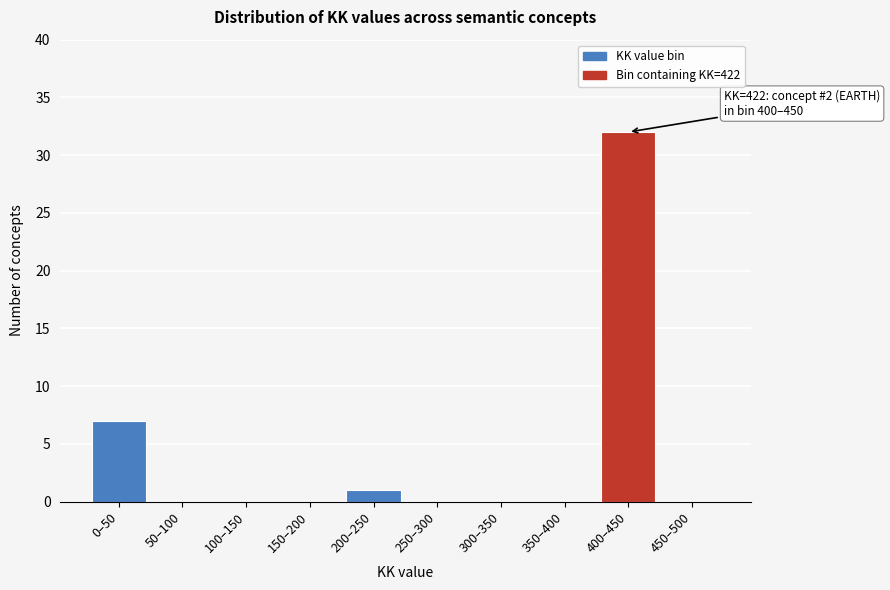

Reading left to right, what are all the values shown in this chart?

0–50=7	50–100=0	100–150=0	150–200=0	200–250=1	250–300=0	300–350=0	350–400=0	400–450=32	450–500=0